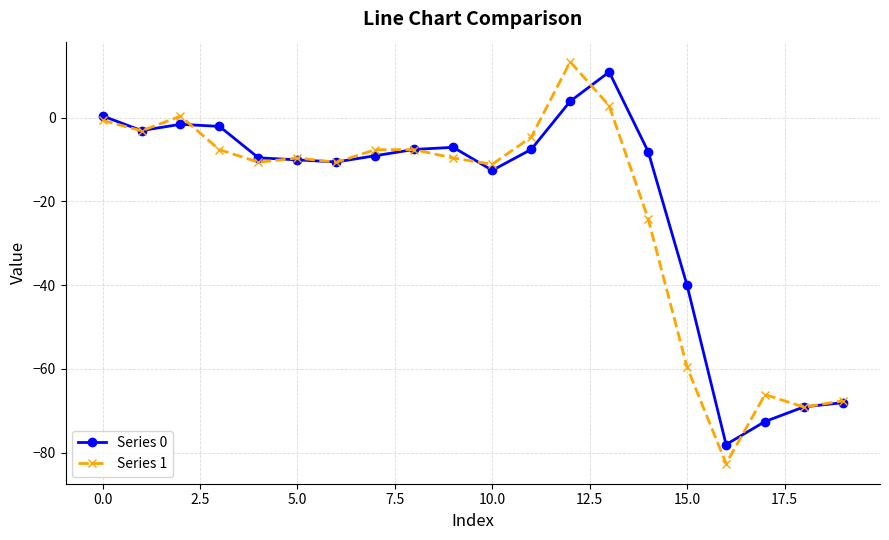

What is the highest value of the Series 0 series?

10.9